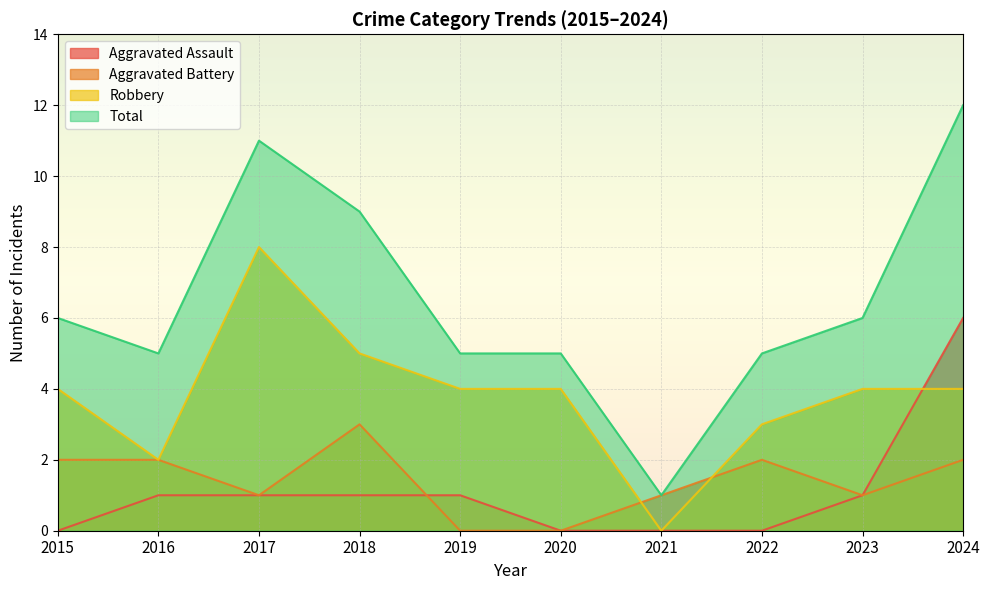

True or false: Total and Aggravated Battery intersect in this chart.

False